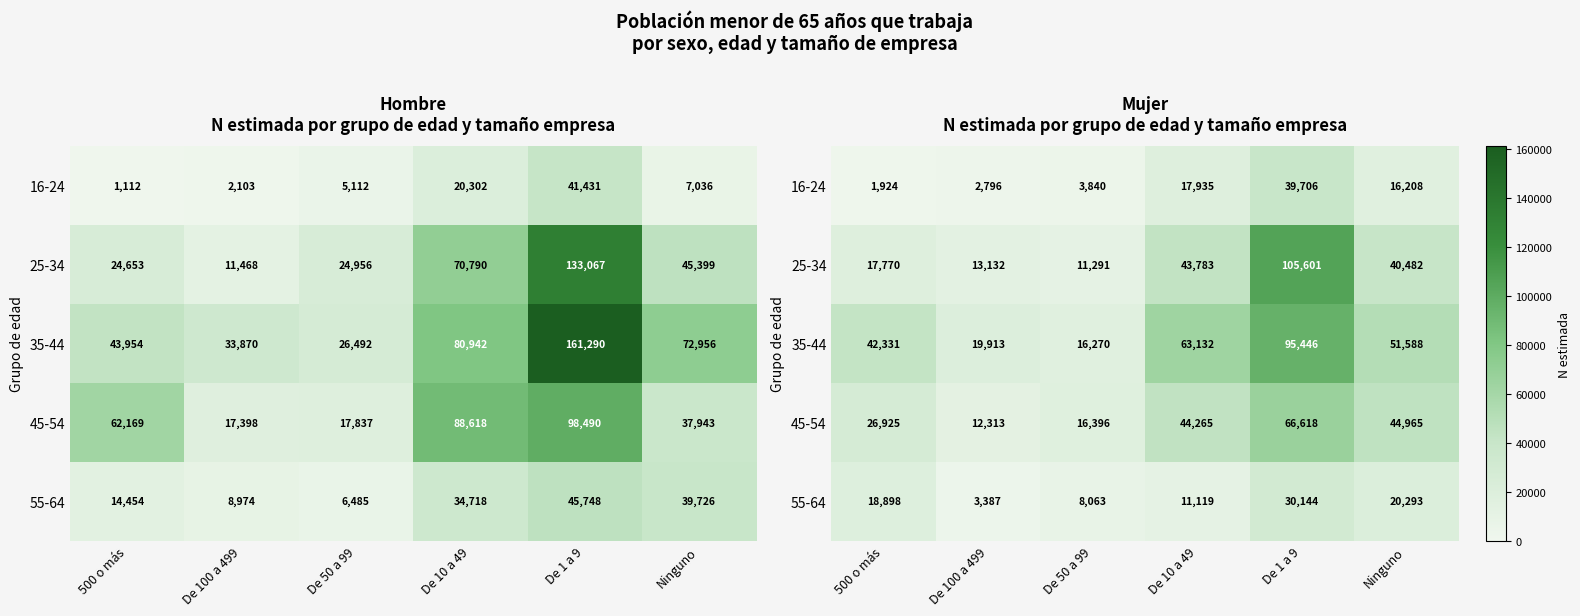

At which label does 35-44 reach its peak?

De 1 a 9